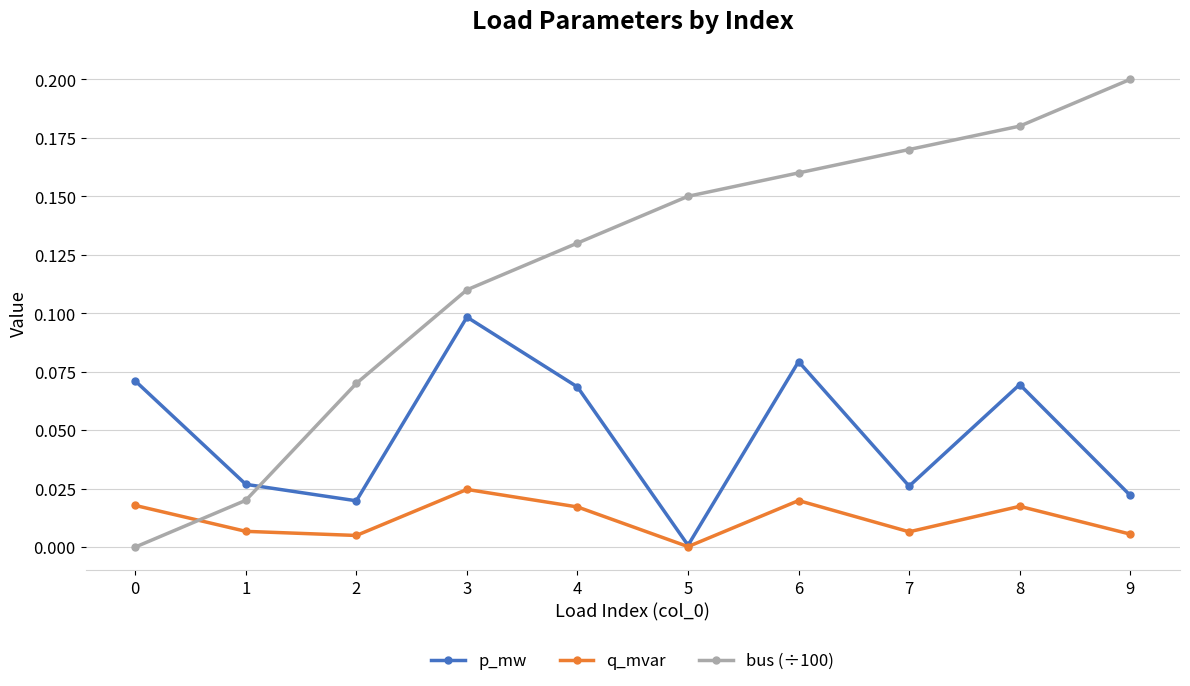

True or false: q_mvar and bus (÷100) intersect in this chart.

True